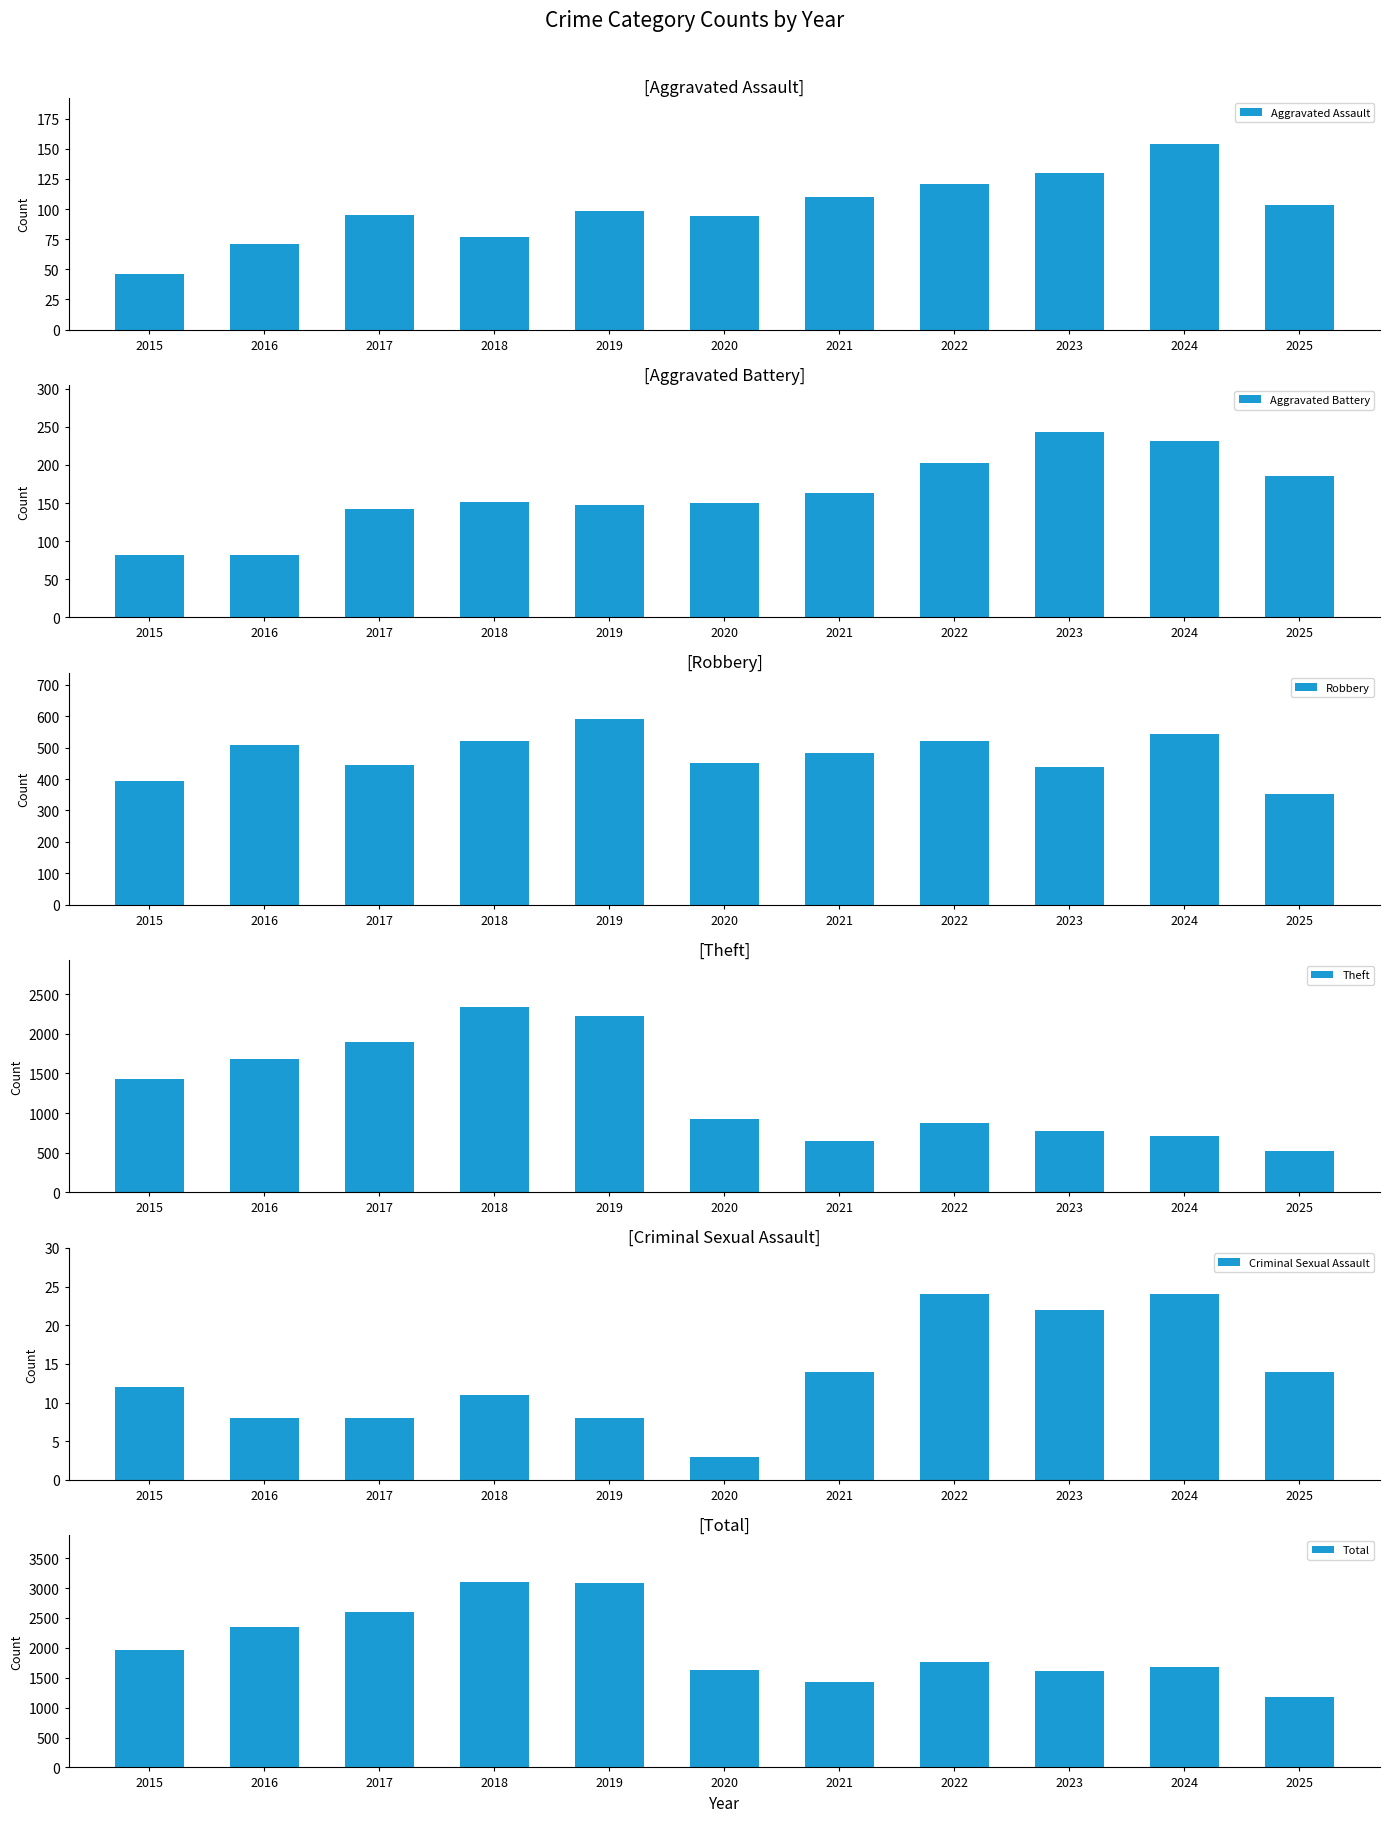

What is the difference between the Total values at 2019 and 2016?

728